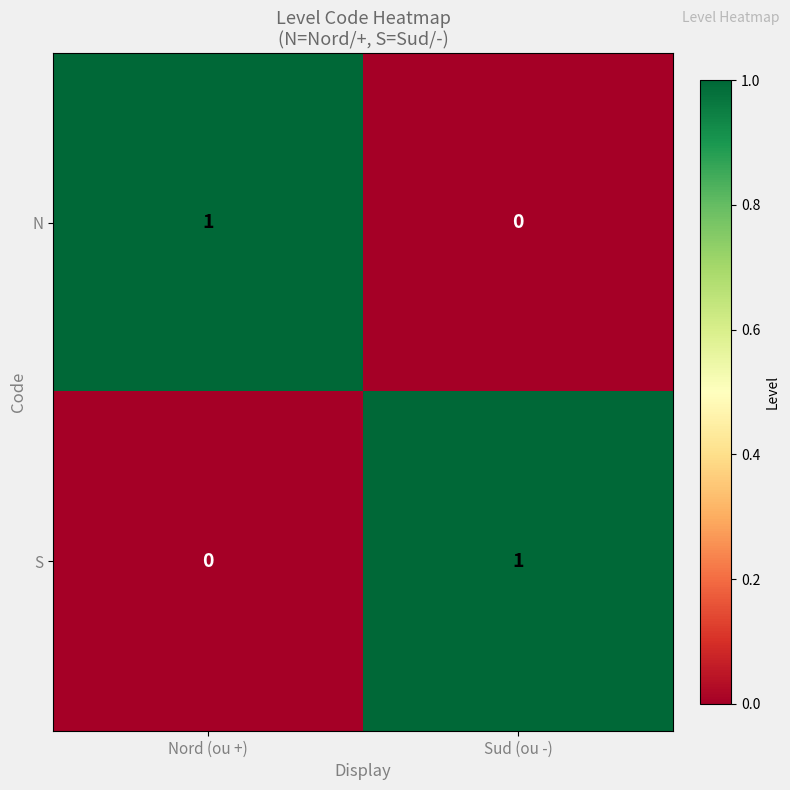

What is the spread (max minus min) of values at Nord (ou +)?

1